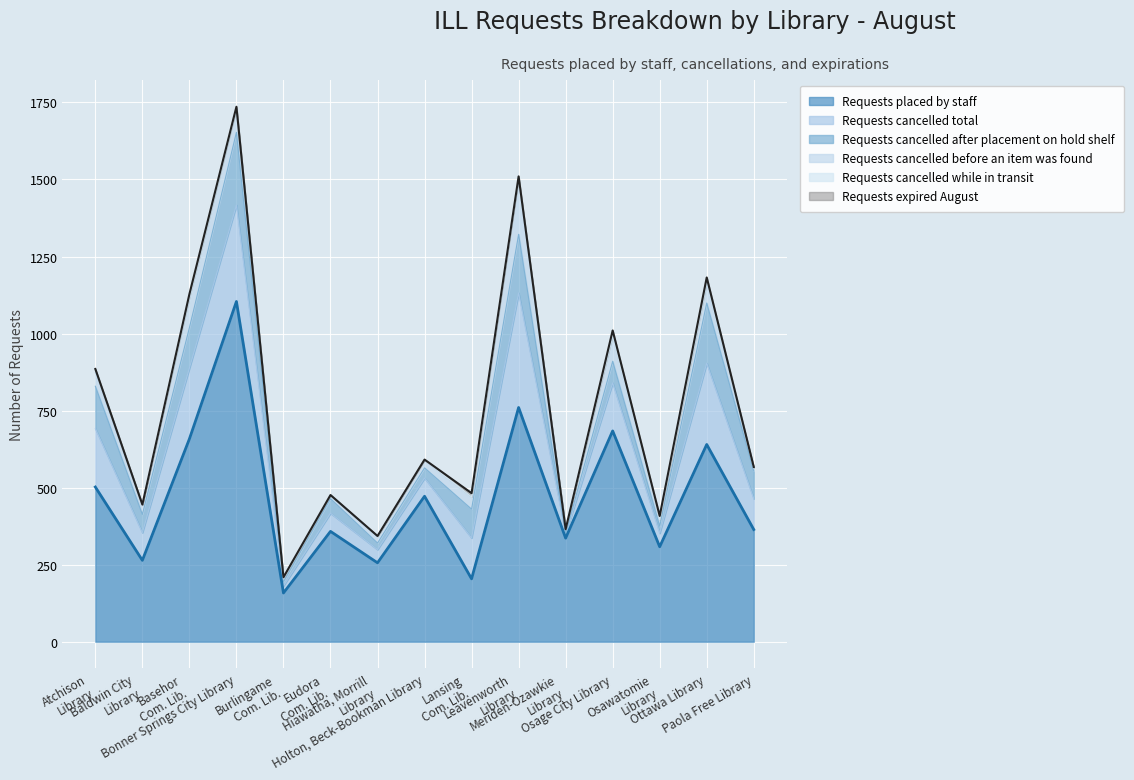

What is the minimum value for Requests placed by staff?

158